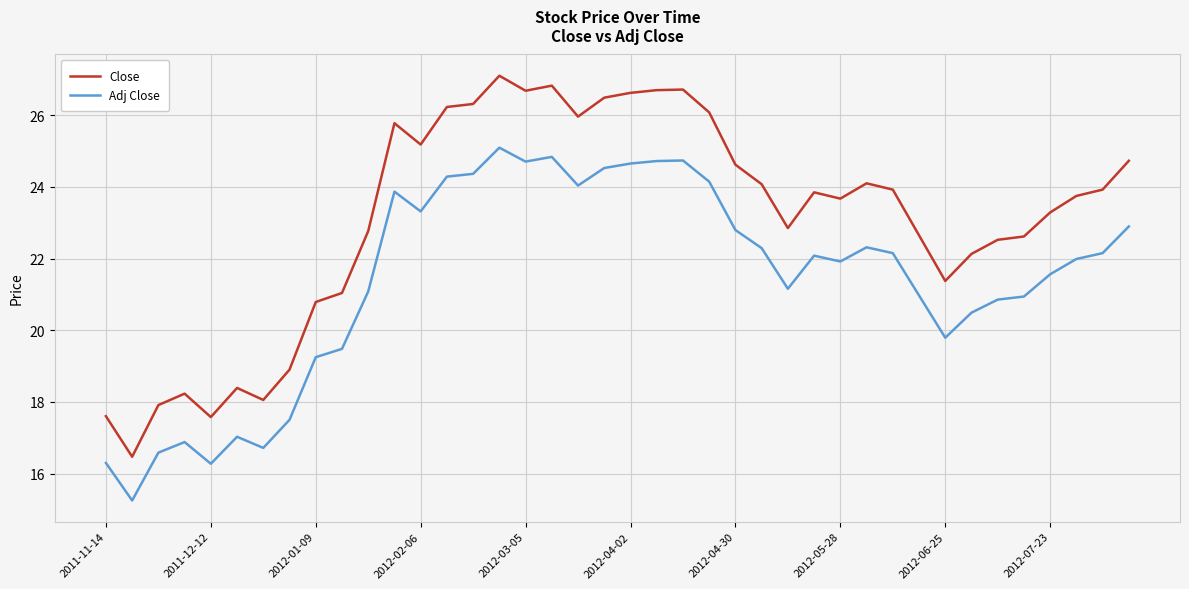

What is the sum of all Adj Close values?

856.0